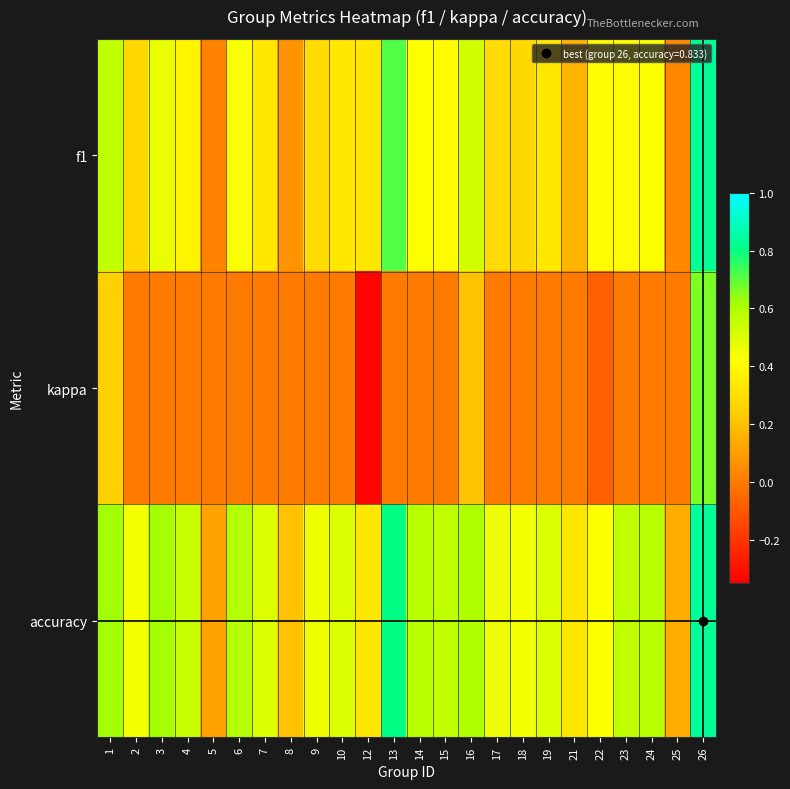

Between 10 and 21, which is larger?

10